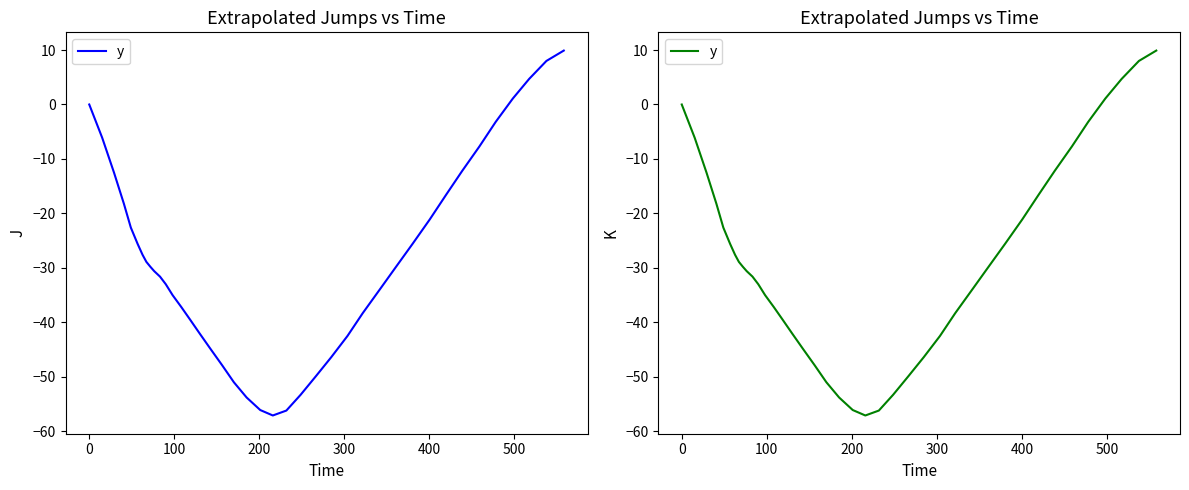

The chart shows a value of -52.4 at 13. True or false?

False